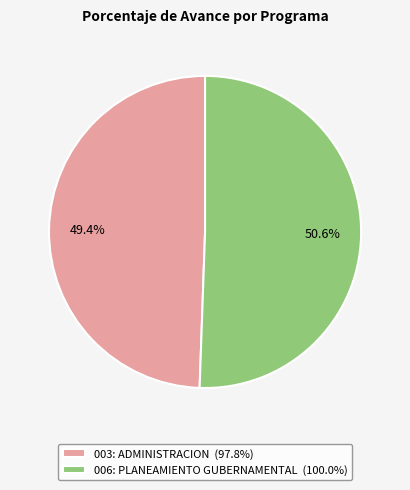

The 006: PLANEAMIENTO GUBERNAMENTAL slice represents 37% of the pie. True or false?

False